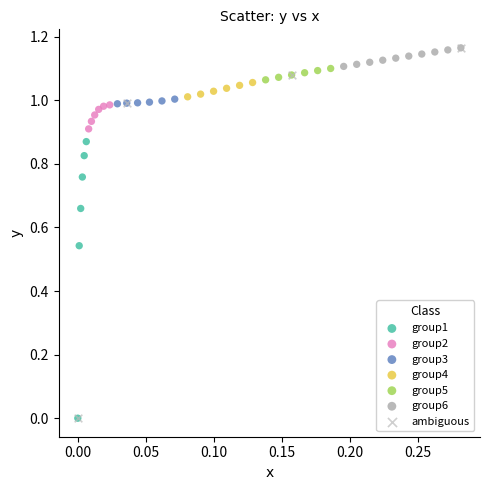

What are all the series names shown in the legend?

group1, group2, group3, group4, group5, group6, ambiguous